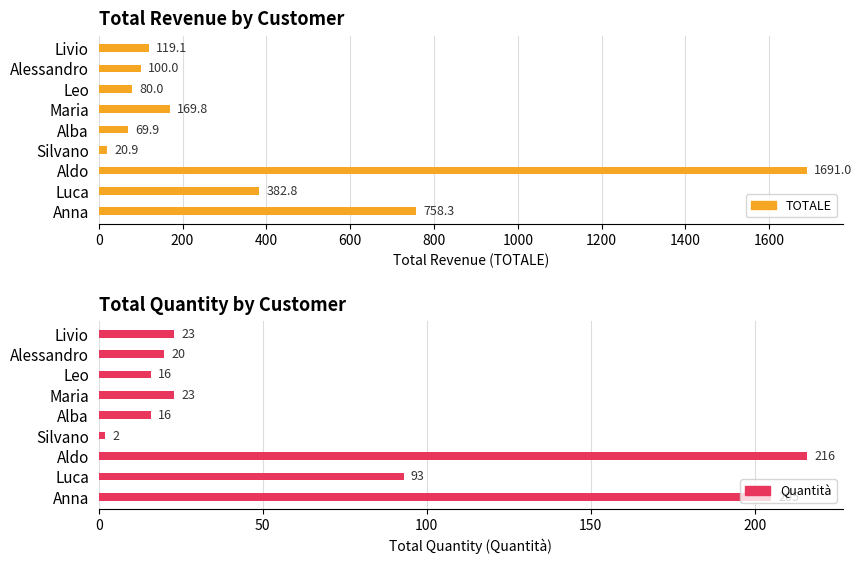

Reading left to right, list all the values displayed in this chart.

TOTALE: 758.3	382.8	1691.0	20.9	69.9	169.8	80.0	100.0	119.1
Quantità: 205.0	93.0	216.0	2.0	16.0	23.0	16.0	20.0	23.0